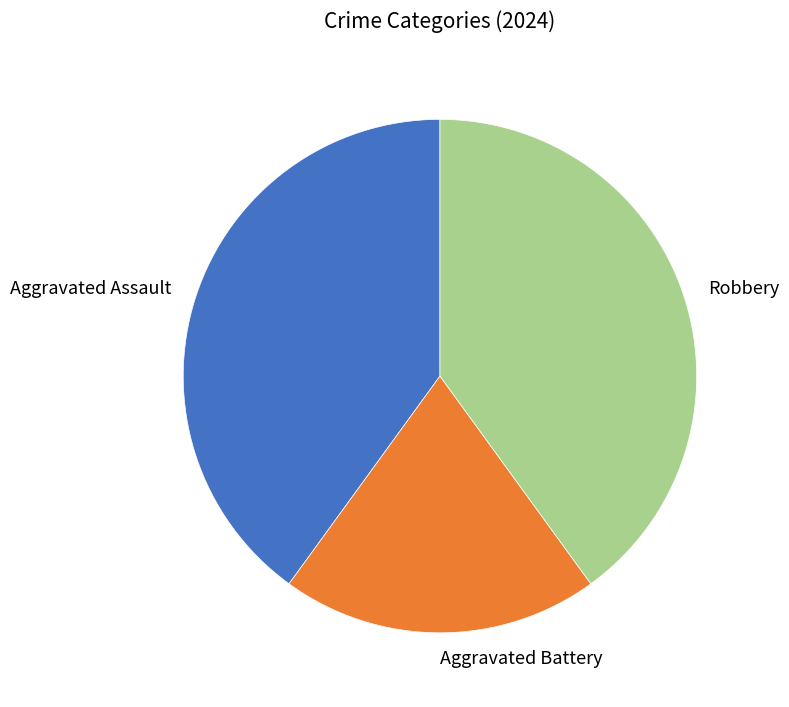

Between Aggravated Assault and Aggravated Battery, which is larger?

Aggravated Assault